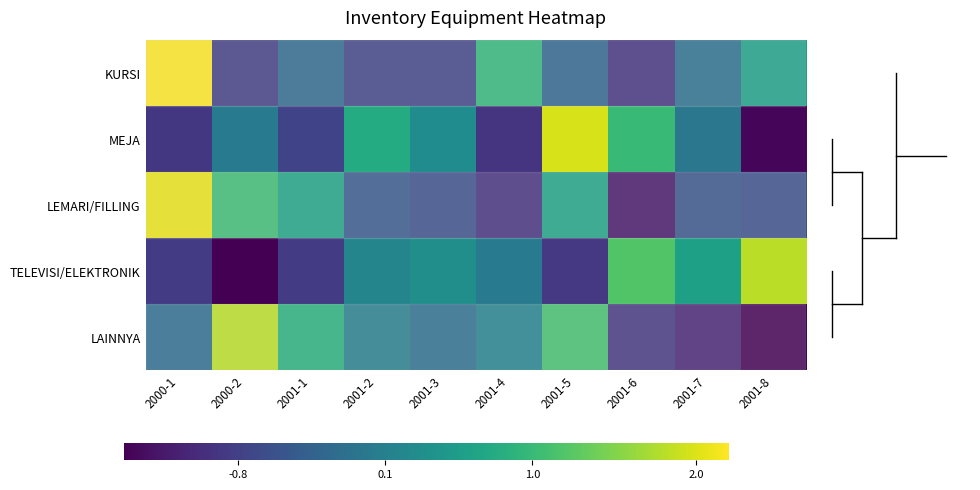

Reading left to right, what are all the values shown in this chart?

KURSI: 2000-1=2.4	2000-2=-0.8	2001-1=-0.2	2001-2=-0.8	2001-3=-0.8	2001-4=0.9	2001-5=-0.3	2001-6=-1.0	2001-7=-0.1	2001-8=0.6
MEJA: 2000-1=-0.9	2000-2=0.0	2001-1=-0.8	2001-2=0.8	2001-3=0.3	2001-4=-1.0	2001-5=2.0	2001-6=1.0	2001-7=-0.0	2001-8=-1.4
LEMARI/FILLING: 2000-1=2.1	2000-2=1.0	2001-1=0.7	2001-2=-0.5	2001-3=-0.6	2001-4=-1.0	2001-5=0.7	2001-6=-1.3	2001-7=-0.5	2001-8=-0.6
TELEVISI/ELEKTRONIK: 2000-1=-0.9	2000-2=-1.6	2001-1=-0.9	2001-2=0.2	2001-3=0.3	2001-4=0.0	2001-5=-0.9	2001-6=1.2	2001-7=0.6	2001-8=1.8
LAINNYA: 2000-1=-0.2	2000-2=1.8	2001-1=0.8	2001-2=0.1	2001-3=-0.2	2001-4=0.1	2001-5=1.1	2001-6=-0.9	2001-7=-1.1	2001-8=-1.6